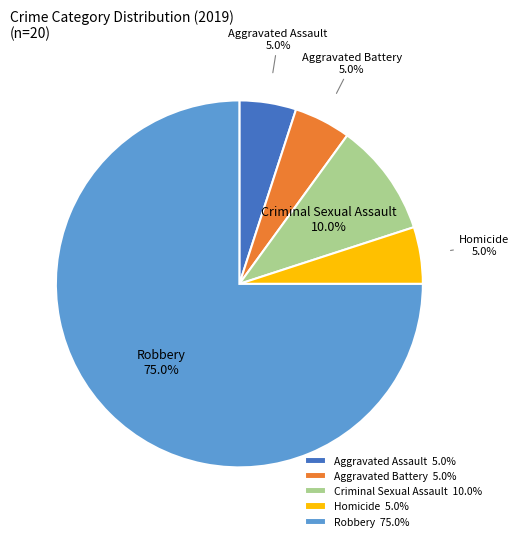

Does Robbery account for over 50% of the chart?

Yes